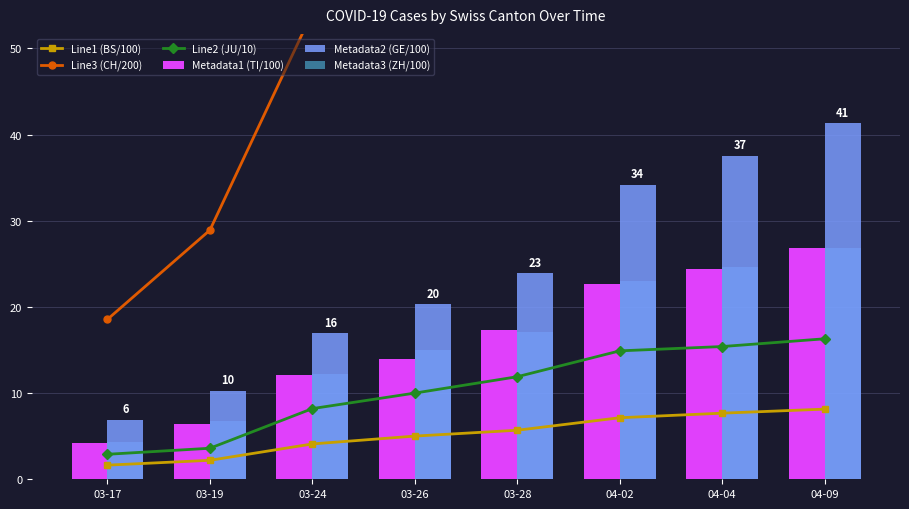

What is the value of the Metadata2 (GE/100) bar at the 7th from the left?

37.5